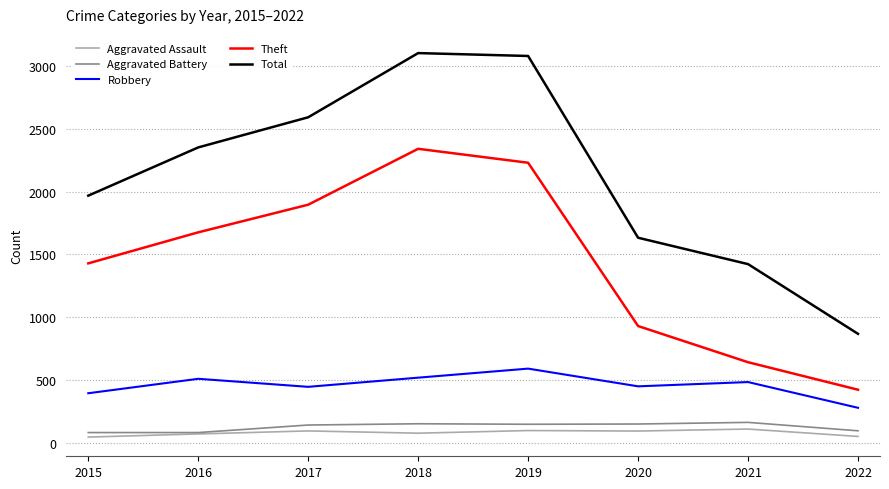

Which series has the largest range (max minus min)?

Total